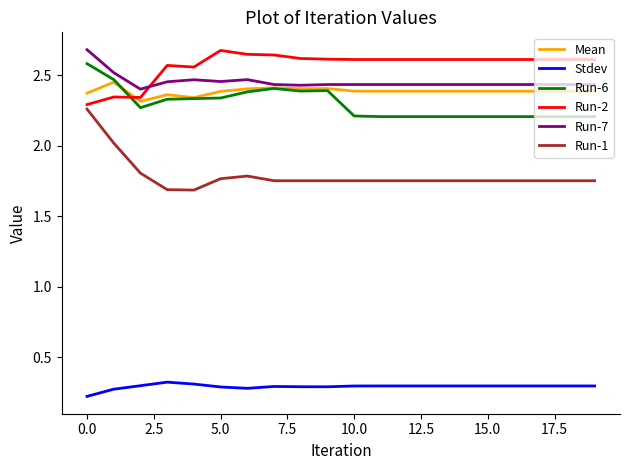

Which series has the largest range (max minus min)?

Run-1